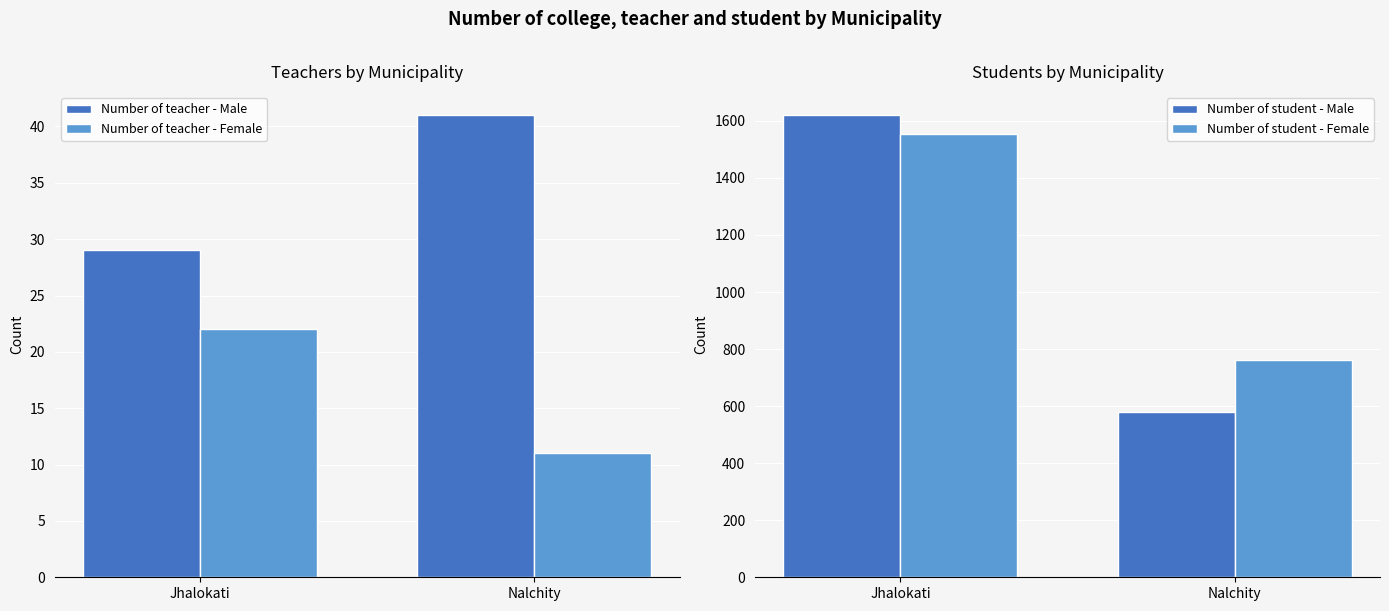

At which category is the sum across all series the highest?

Jhalokati